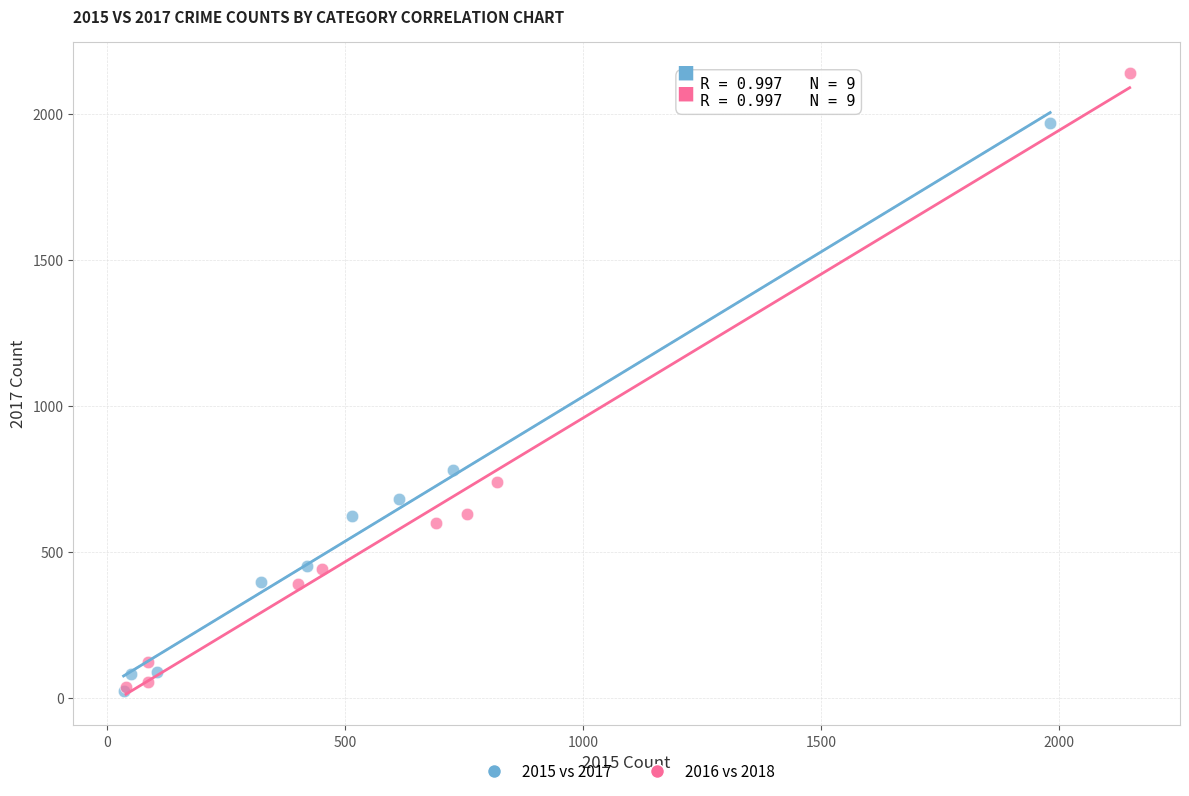

Which series has the widest spread of Y values?

2016 vs 2018